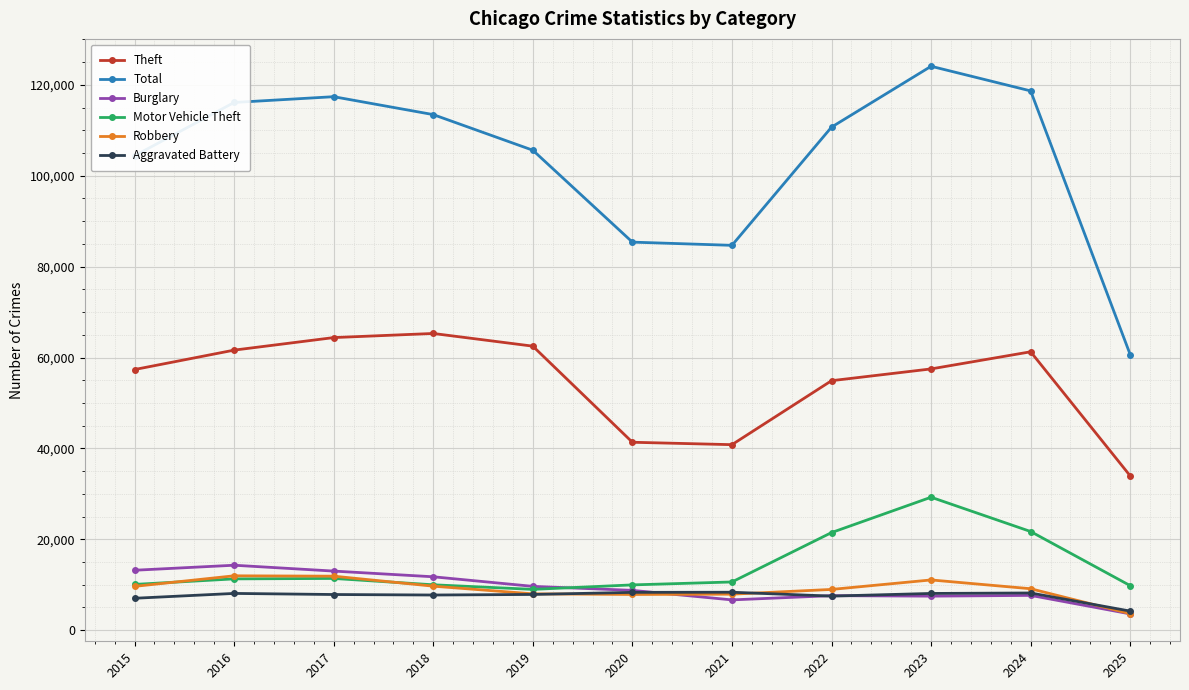

True or false: Total and Robbery intersect in this chart.

False